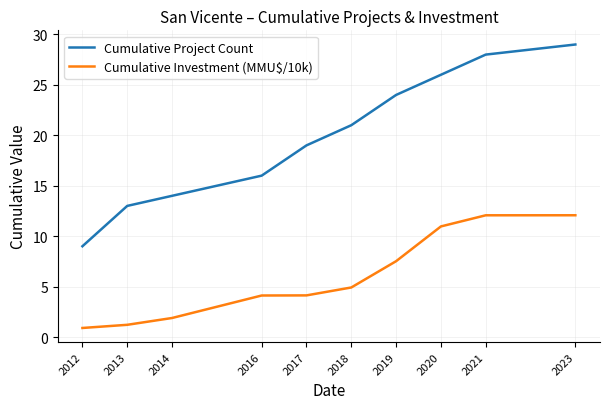

What is the maximum value shown in the chart?

29.0